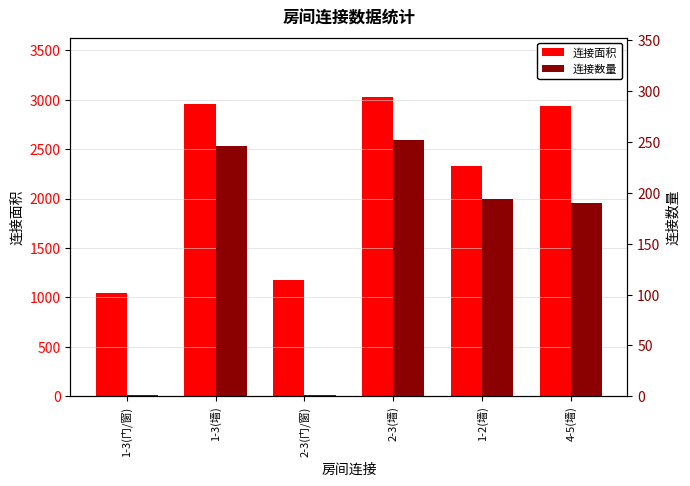

What is the label of the 1st bar from the right?

4-5(墙)